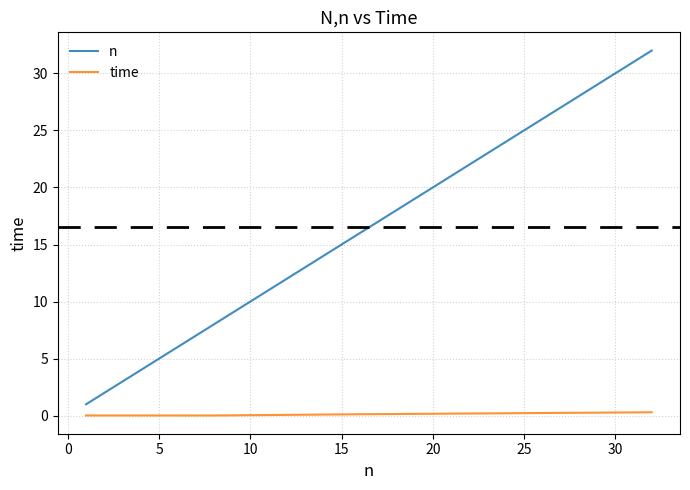

How many categories are shown in the chart?

6